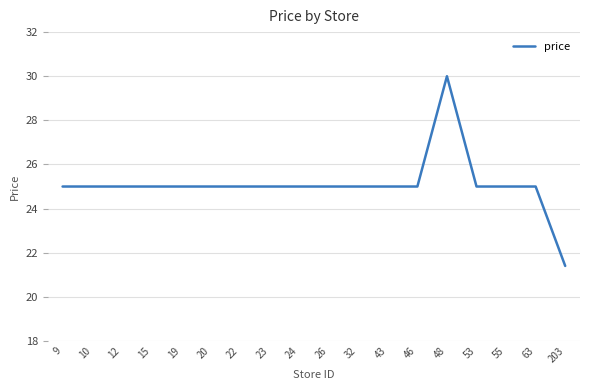

What value does the data have at 23?

25.0